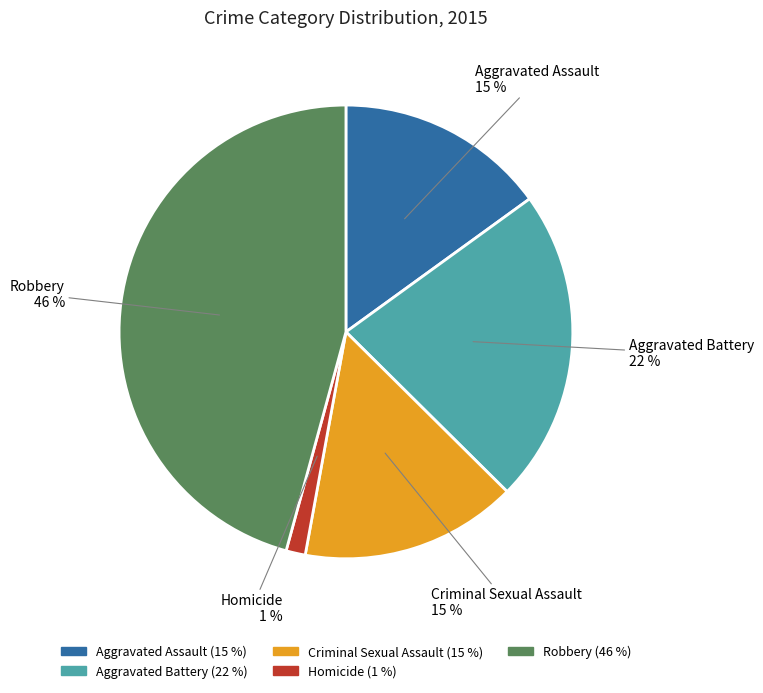

To the nearest percent, what is the average slice percentage?

20%